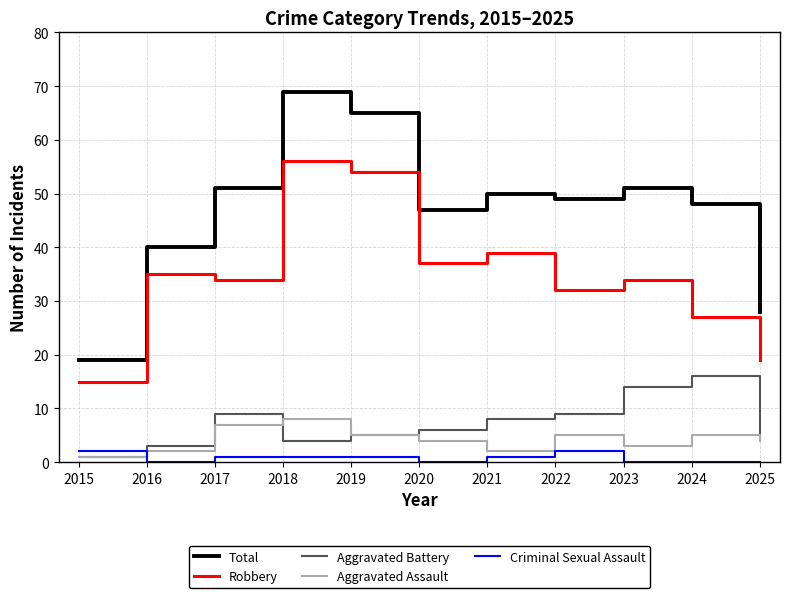

At which label does Total reach its minimum?

2015